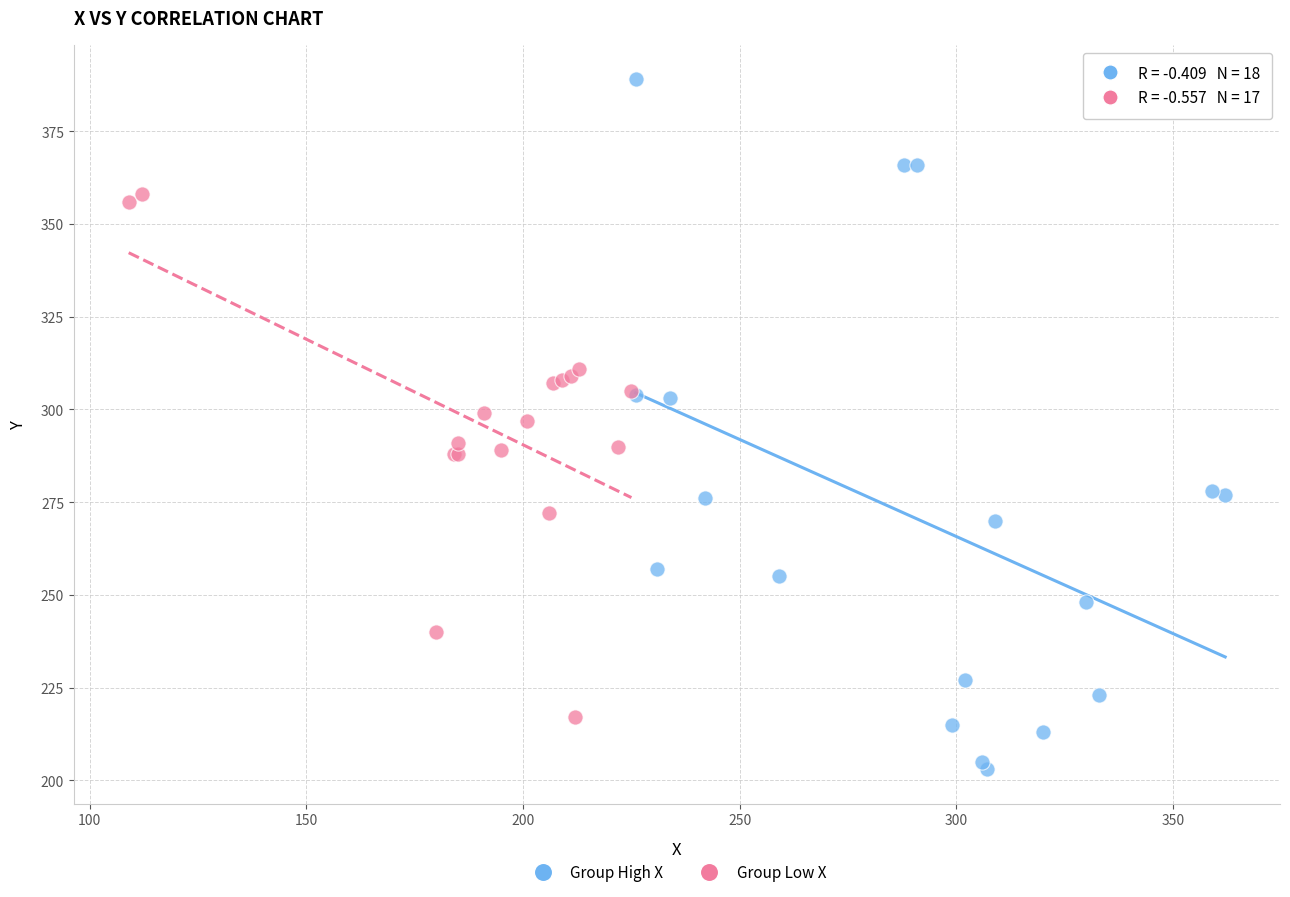

Which series reaches the maximum Y coordinate?

Group High X